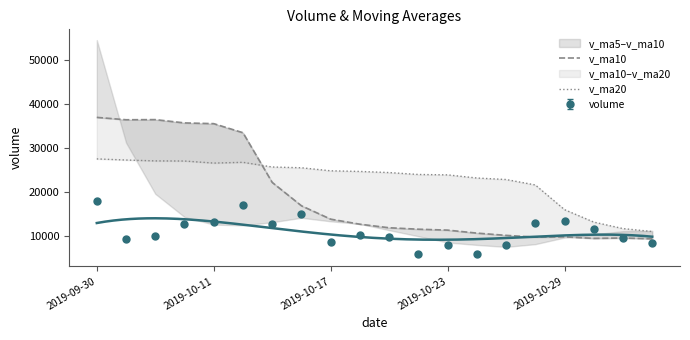

What is the lowest value of the volume series?

5726.0